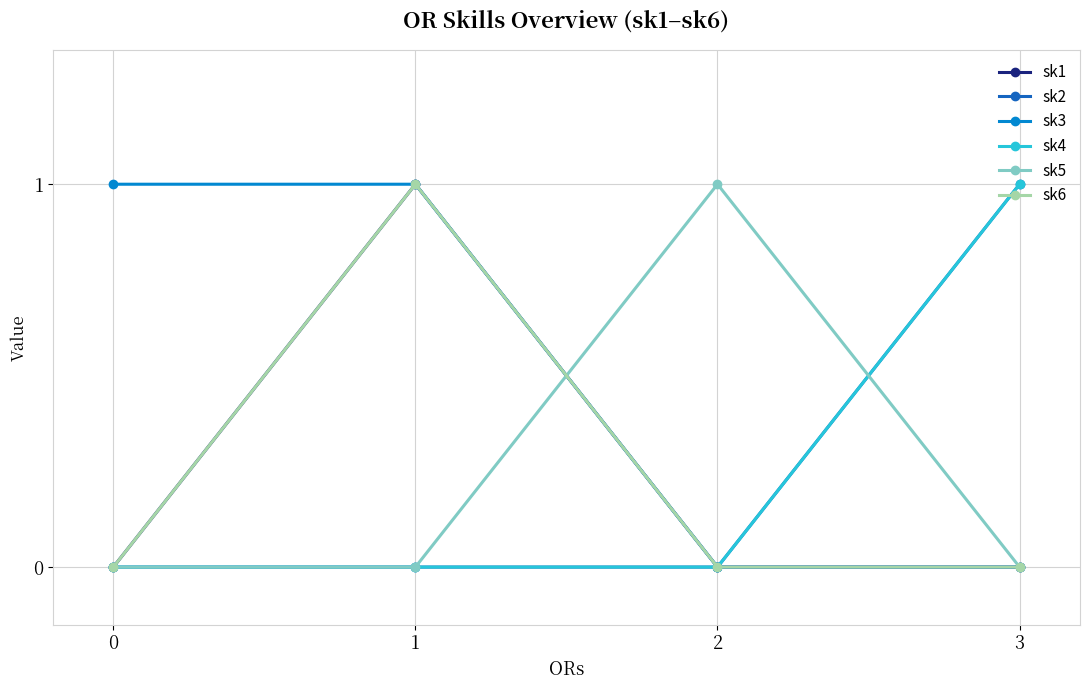

Which series changed the most between 0 and 2?

sk3